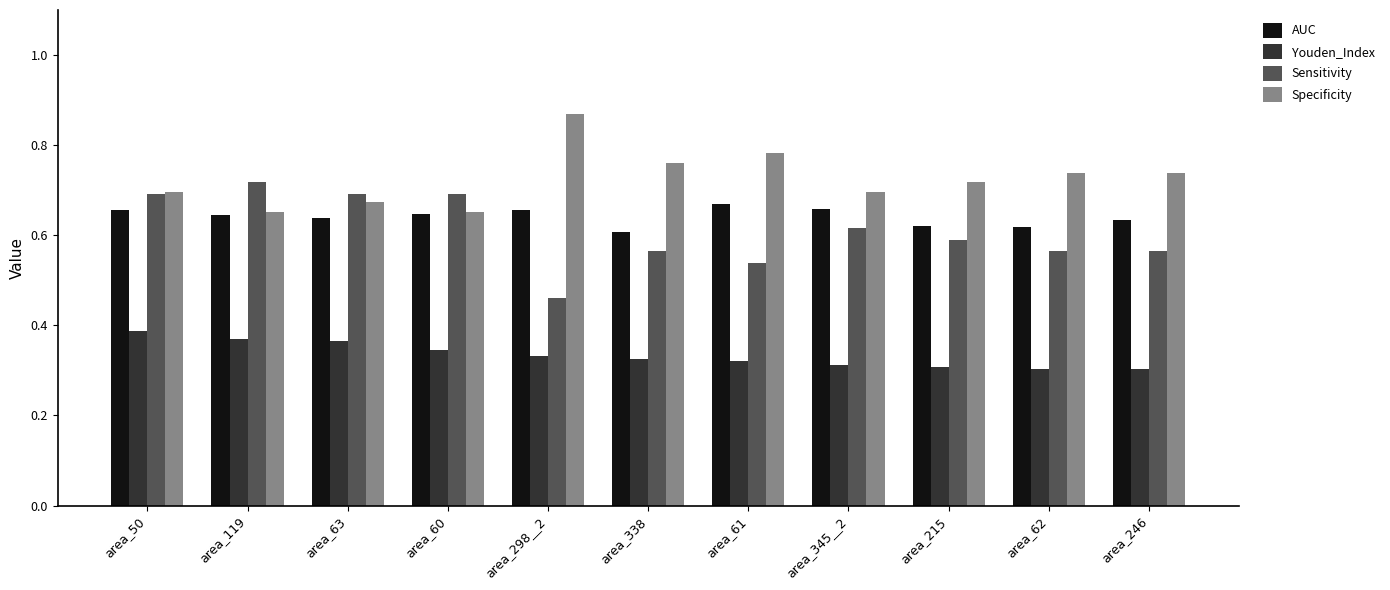

How many groups of bars are there?

11